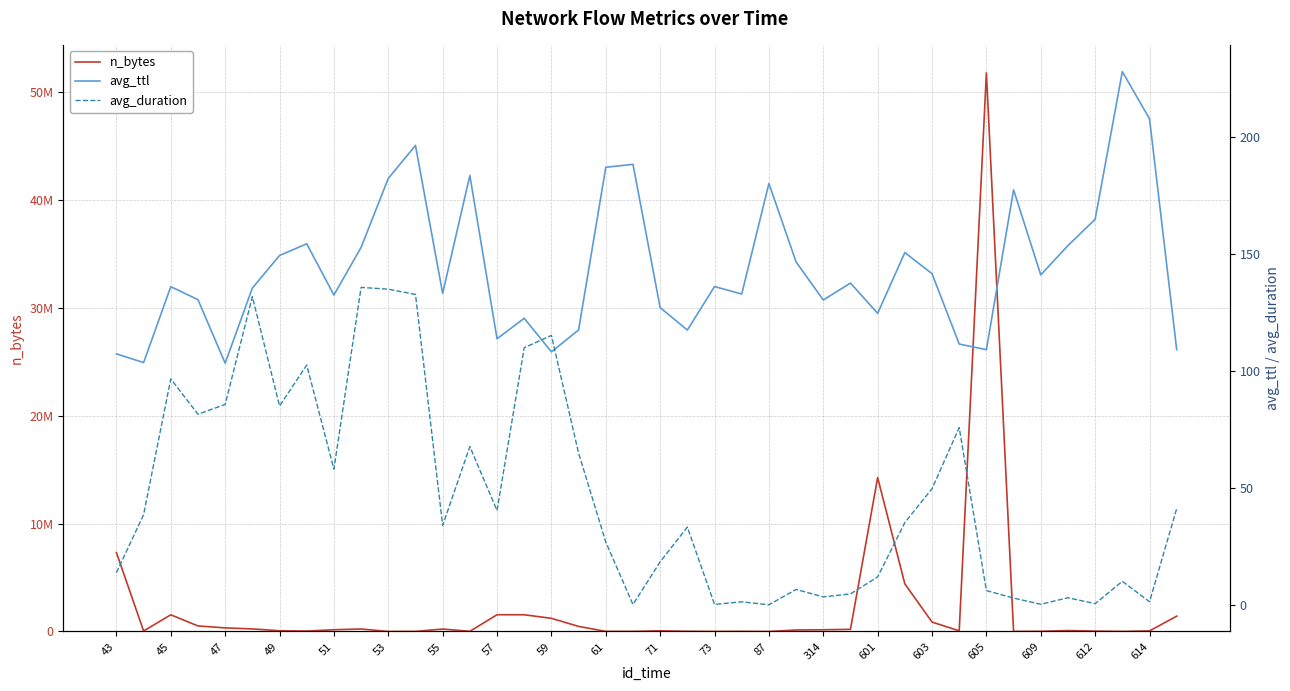

Does the chart display data point markers on the line(s)?

No